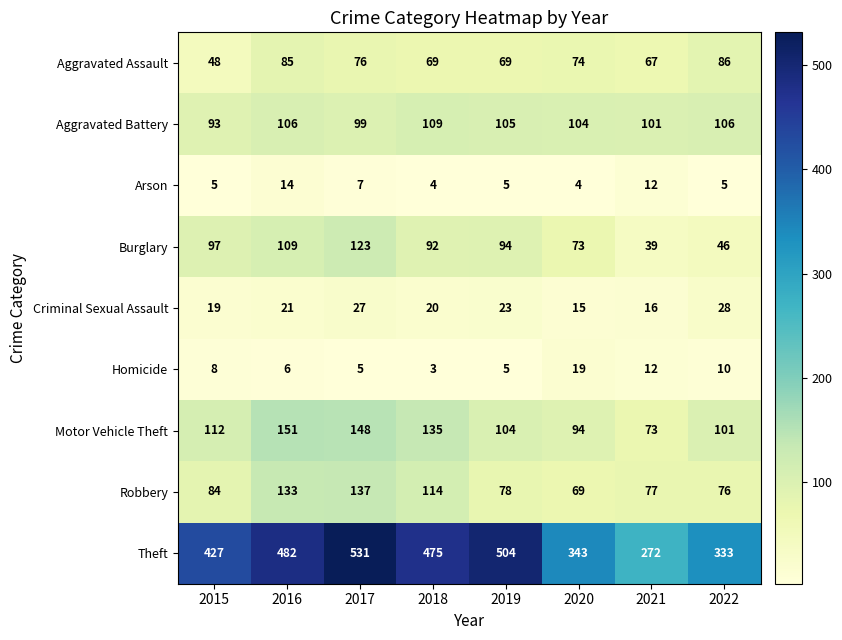

What is the sum of all Aggravated Assault values?

574